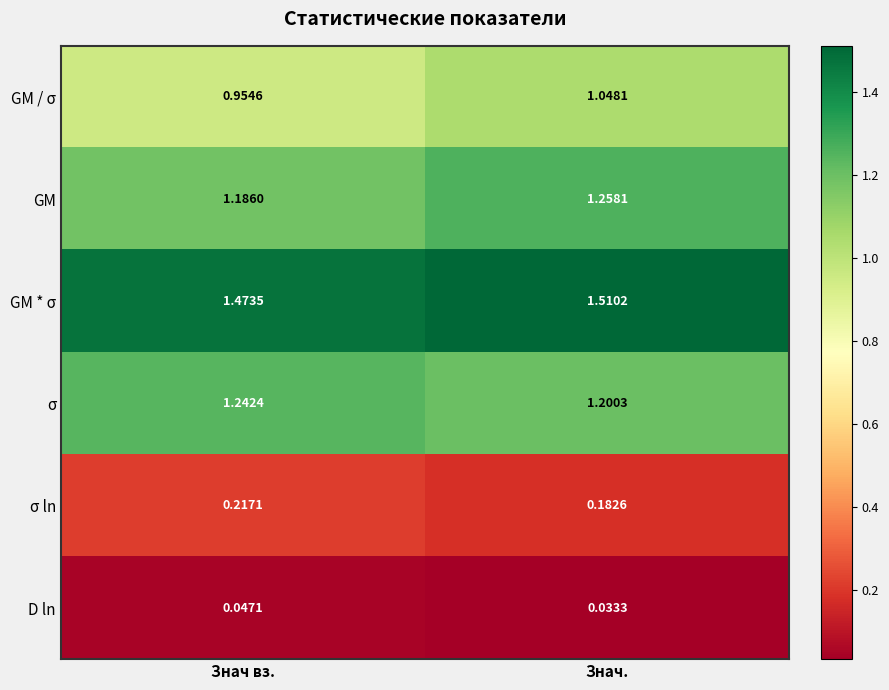

Rank the series by their maximum value, from highest to lowest.

GM * σ, GM, σ, GM / σ, σ ln, D ln